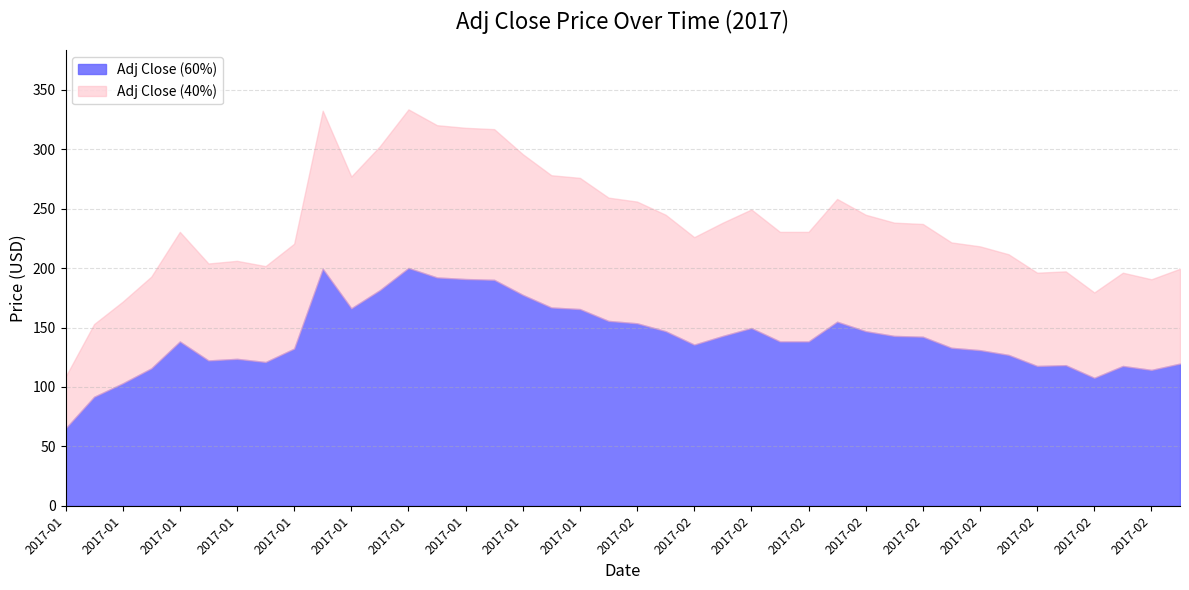

True or false: daily_return_scaled and Adj Close intersect in this chart.

False